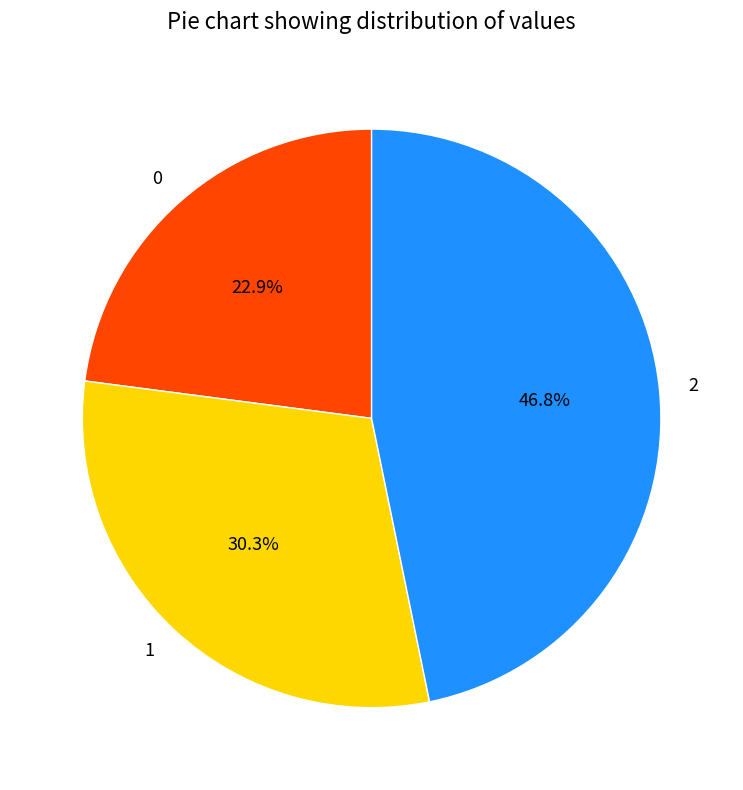

Does 1 account for over 50% of the chart?

No